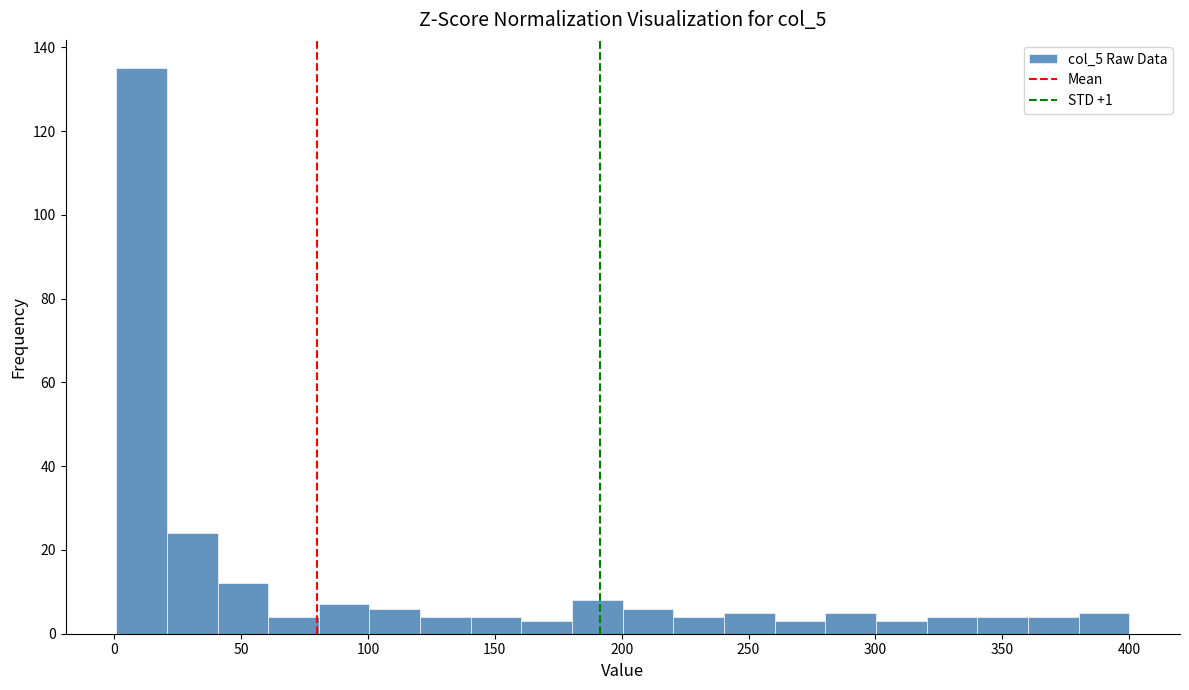

Around what value on the x-axis is the tallest bar? Give the approximate position of its centre, as read against the axis.

10